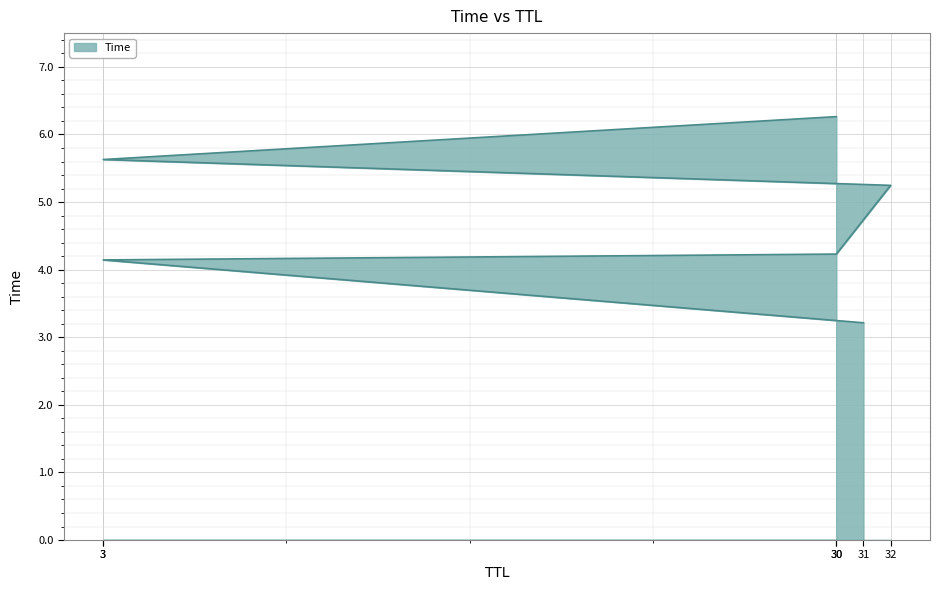

What is the change in value from 31 to 3?

+2.4